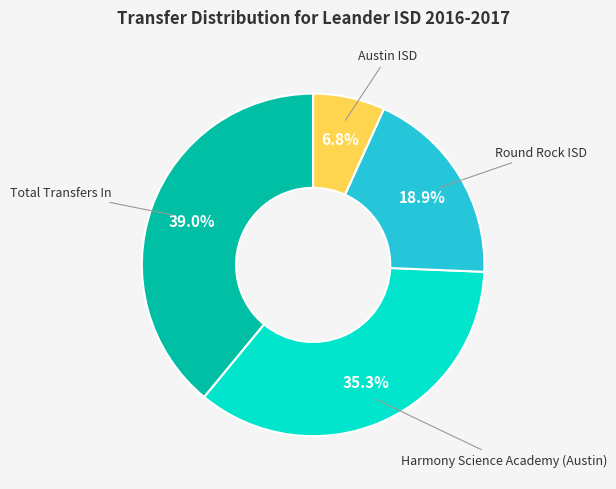

Does any single category account for the majority?

No